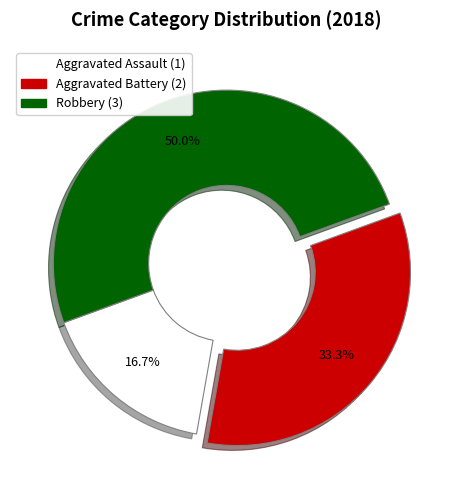

Between Aggravated Assault and Aggravated Battery, which is larger?

Aggravated Battery